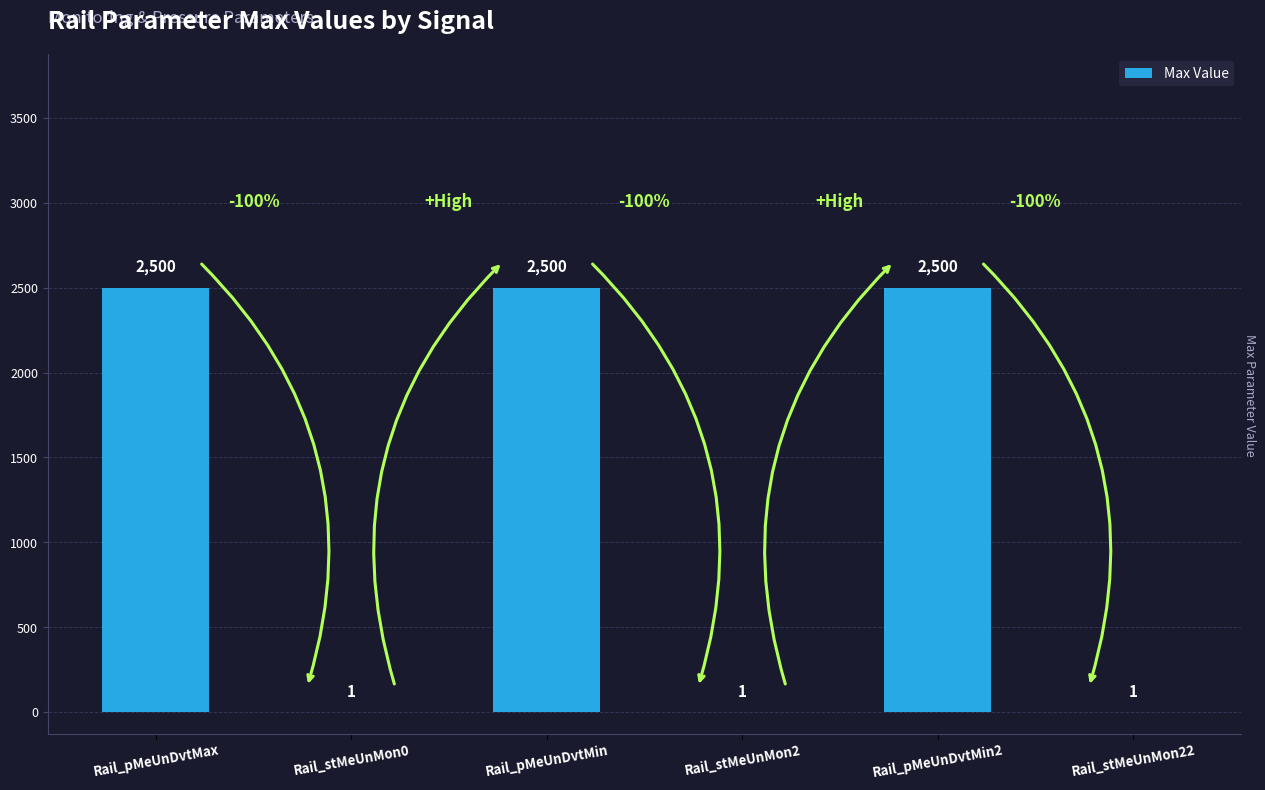

Does the chart contain stacked bars?

No